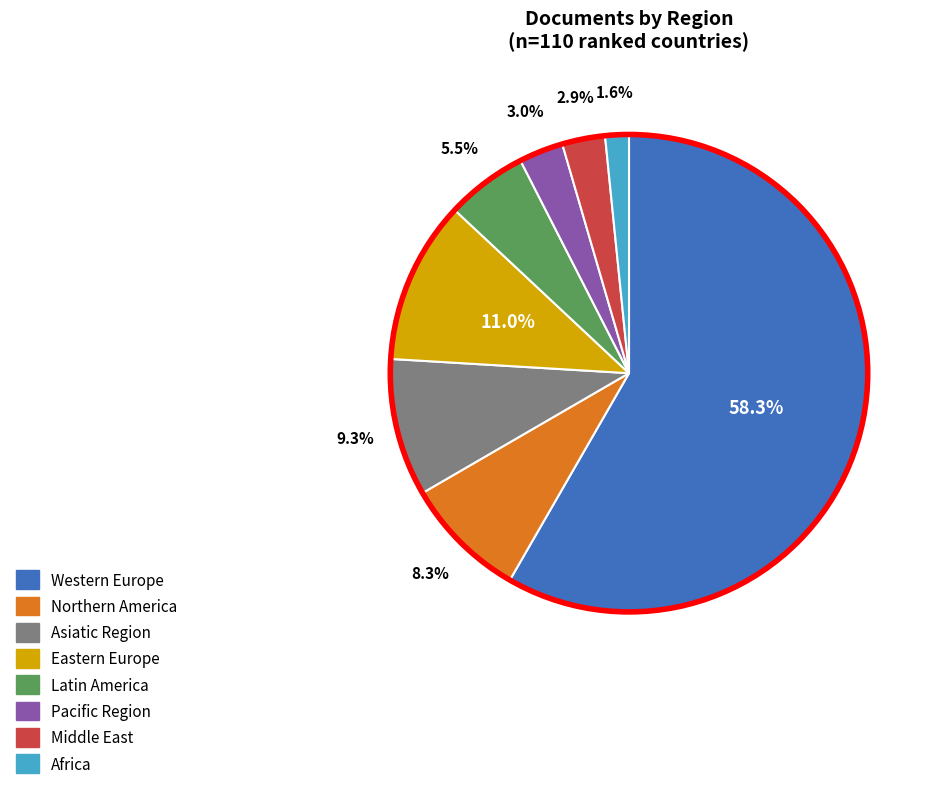

The Pacific Region slice represents 3% of the pie. True or false?

True